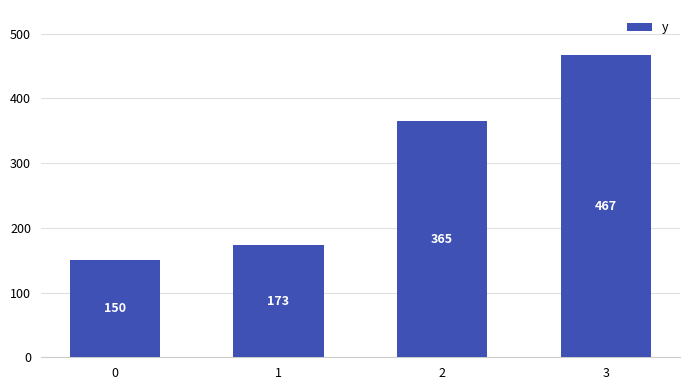

What is the minimum value shown in the chart?

150.5